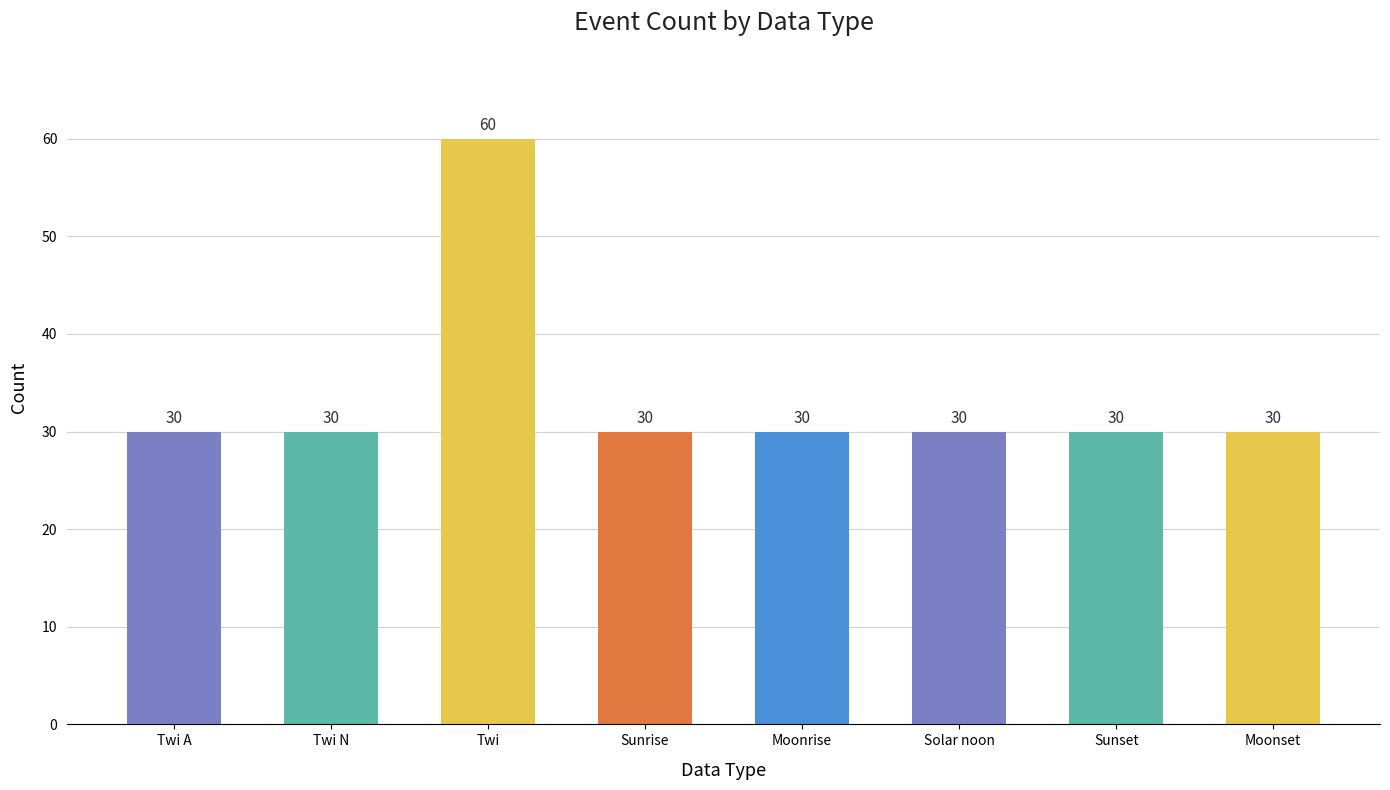

Between Sunset and Twi, which is larger?

Twi